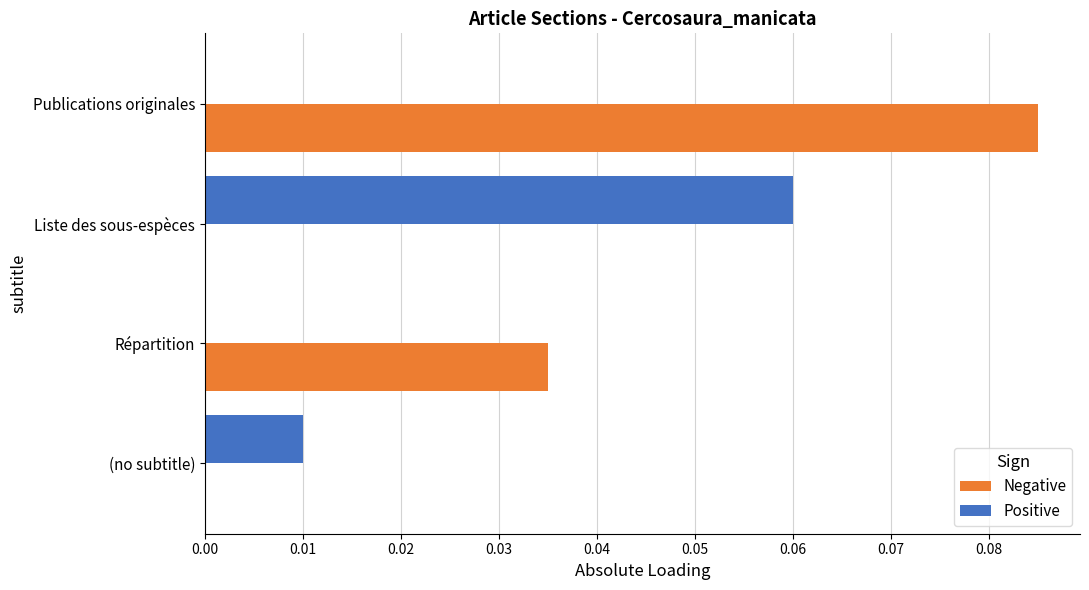

Which series has the widest spread of values?

Negative